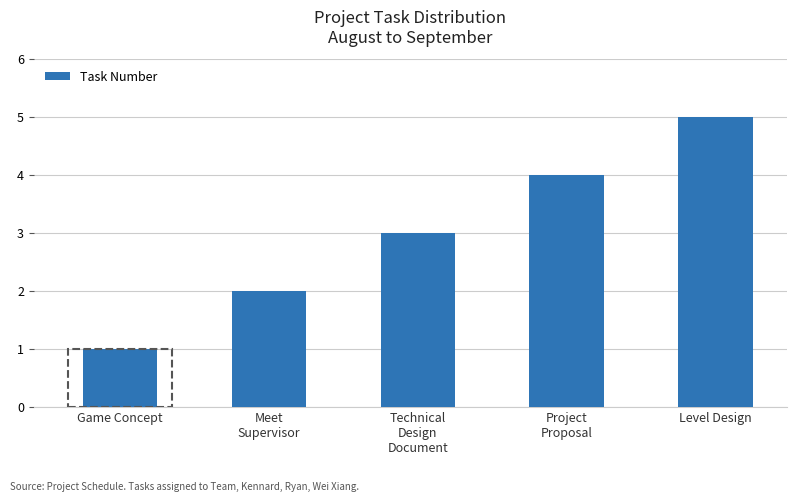

Which has a higher value, Level Design or Game Concept?

Level Design